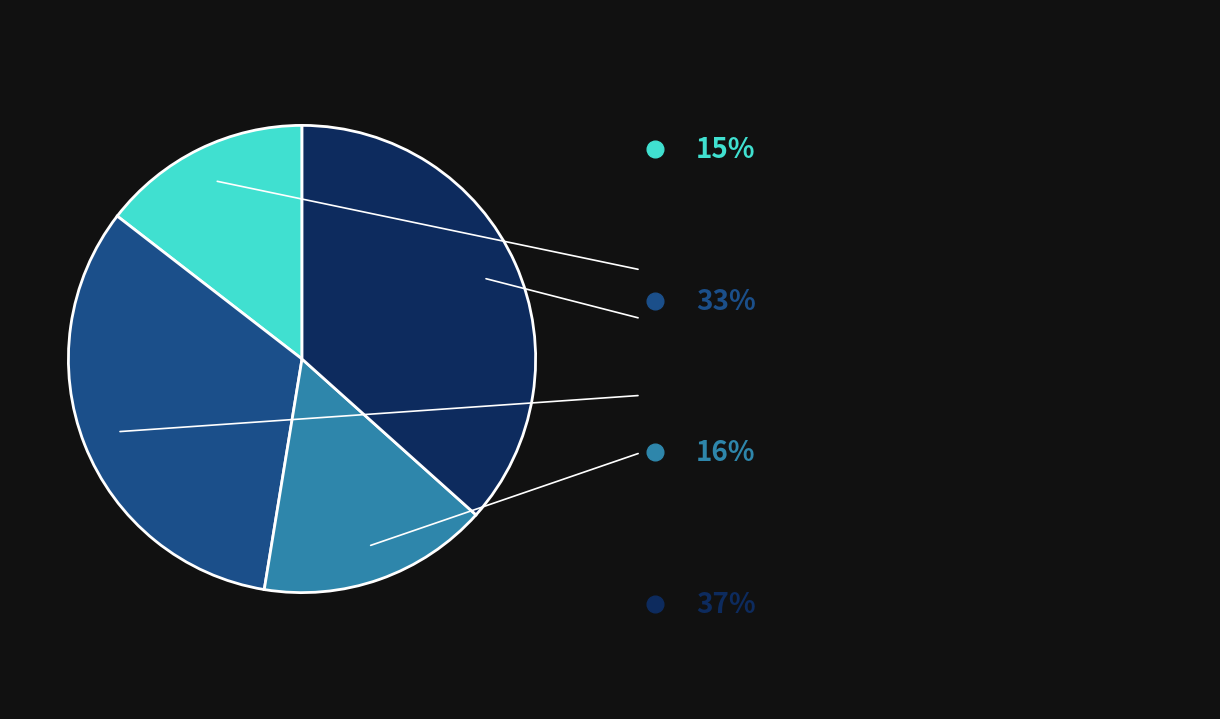

Is there a majority slice in this chart?

No